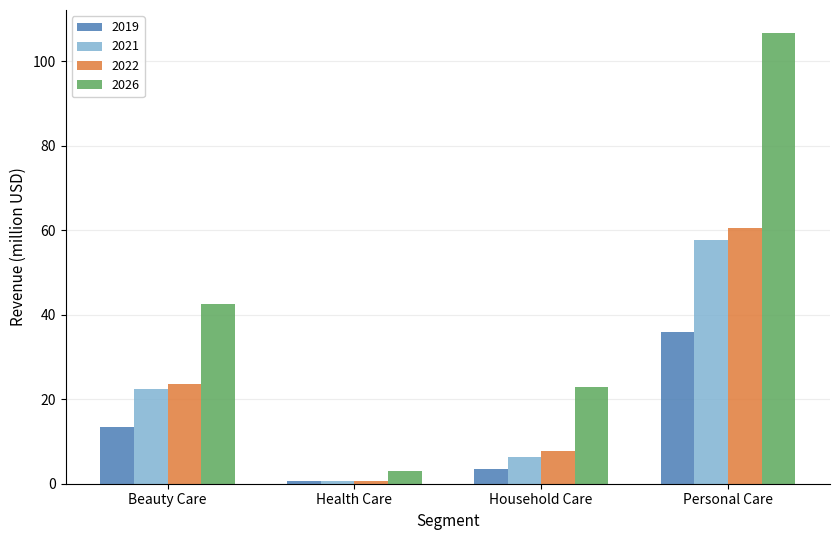

Reading right to left, transcribe all the data shown in this chart.

2019: 36.0	3.6	0.5	13.5
2021: 57.8	6.3	0.6	22.5
2022: 60.4	7.8	0.7	23.6
2026: 106.8	22.8	3.1	42.5